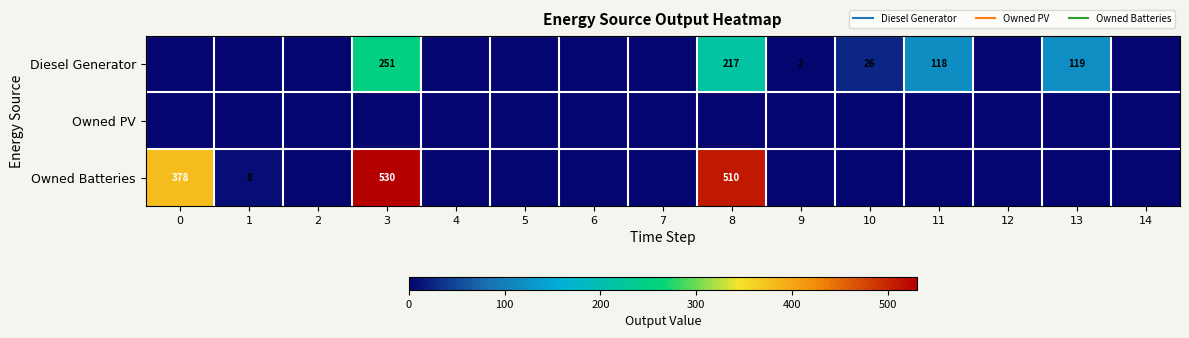

The Owned PV series shows 0 at 3. True or false?

True